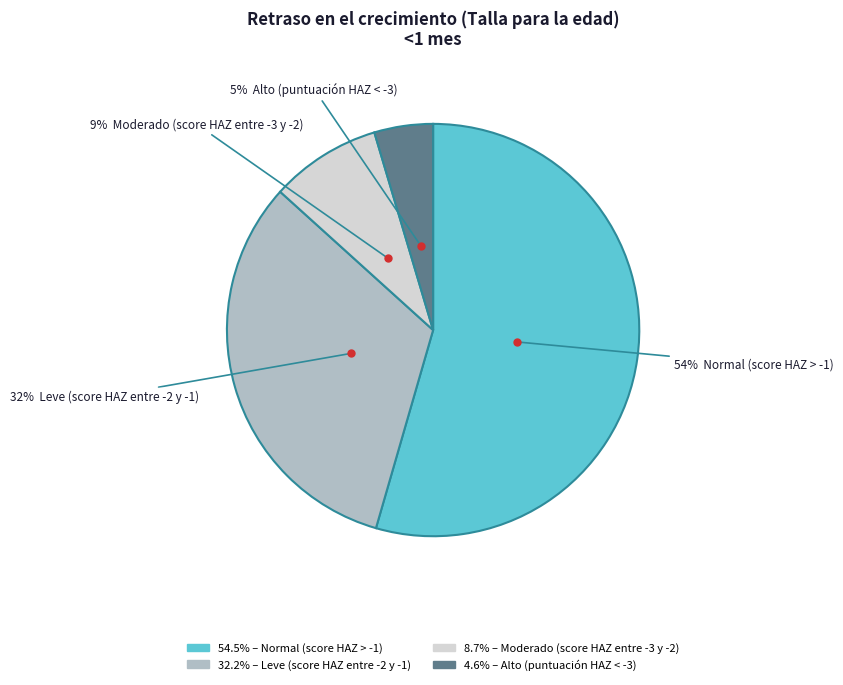

Does any single category account for the majority?

Yes